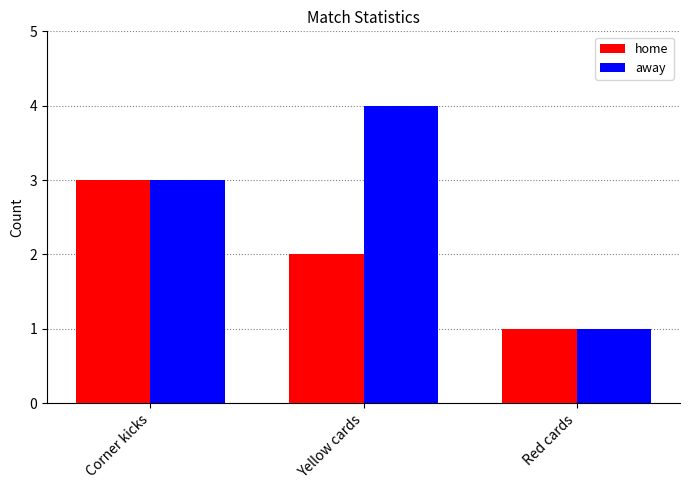

At which label does home reach its minimum?

Red cards